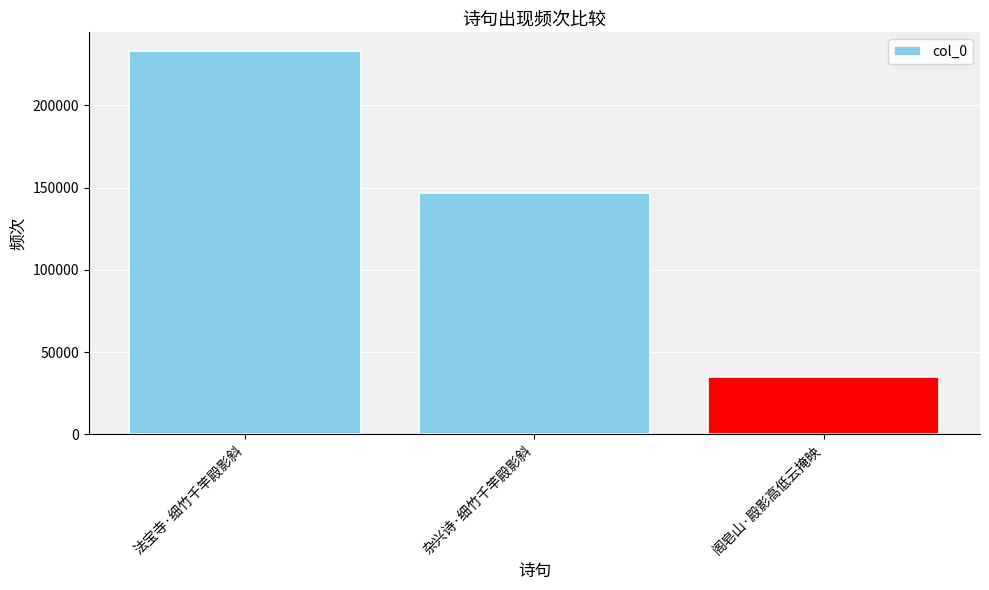

What is the change in value from 法宝寺·细竹千竿殿影斜 to 杂兴诗·细竹千竿殿影斜?

-86125